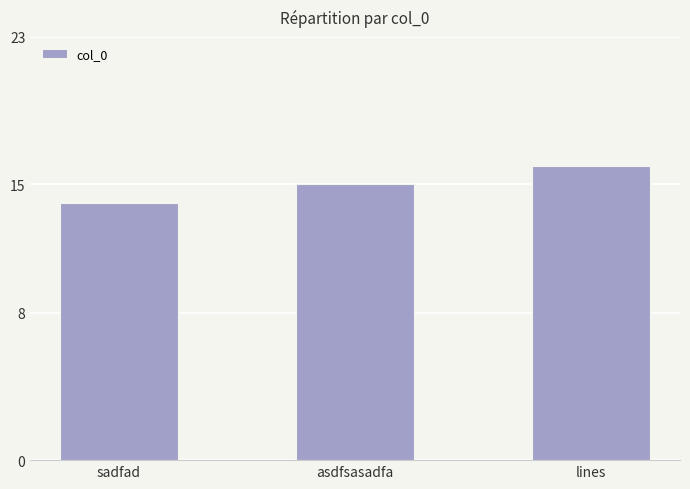

What is the sum of the values at sadfad and lines?

30